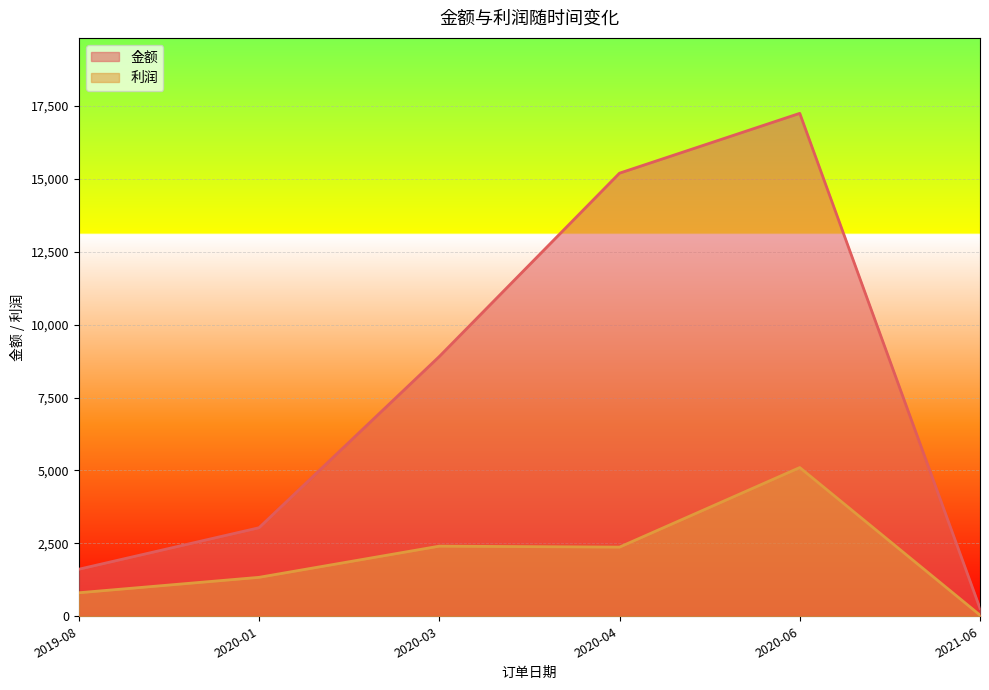

What are all the series names shown in the legend?

金额, 利润